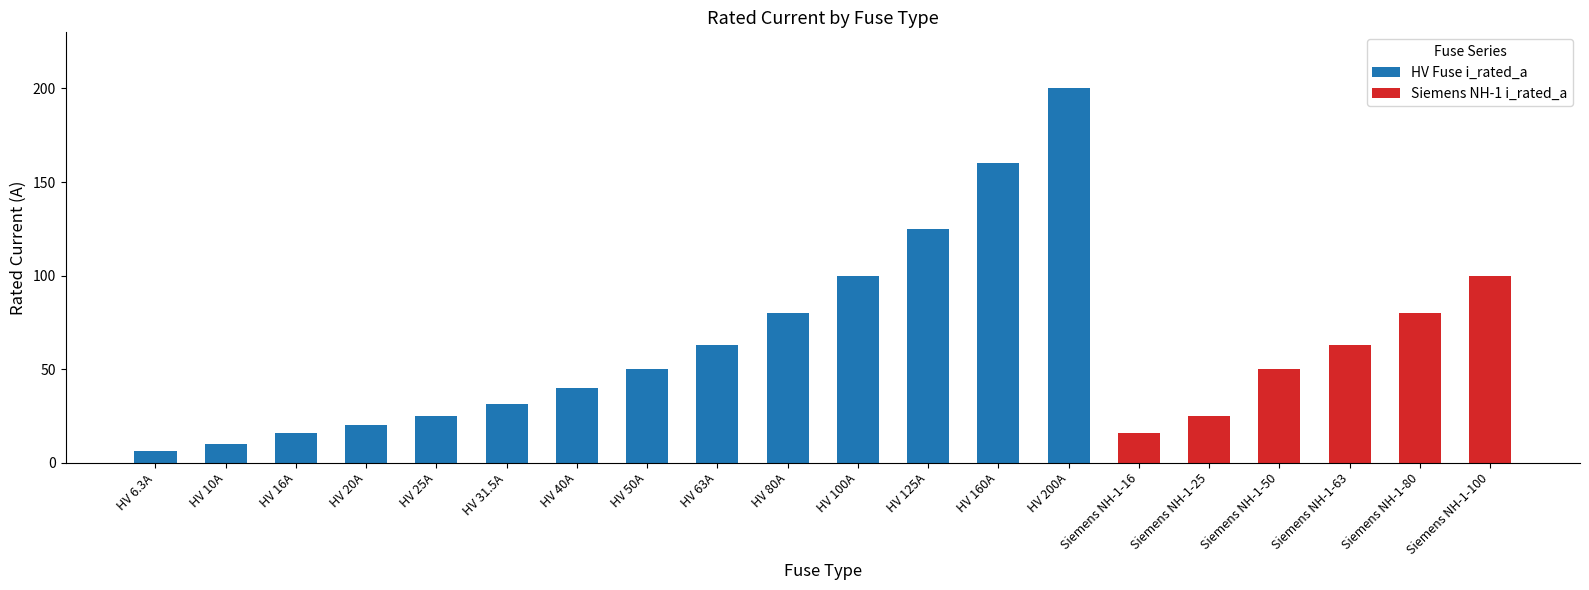

Which category has the highest value in the HV Fuse i_rated_a series?

HV 200A